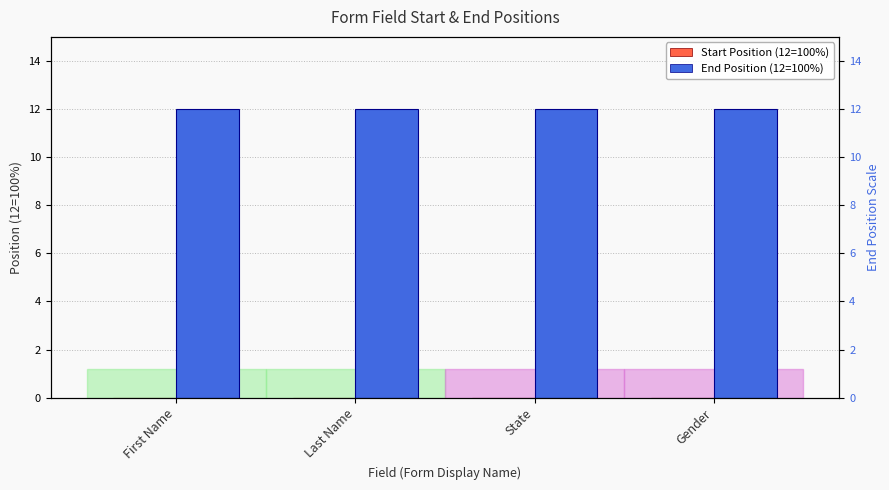

Are the bars grouped side by side (vs. stacked)?

Yes